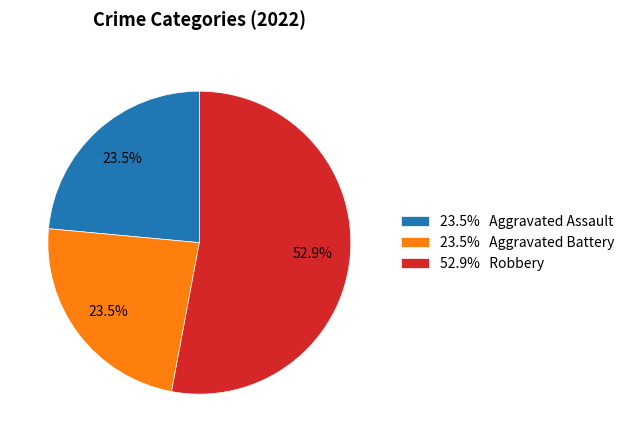

Is there a majority slice in this chart?

Yes